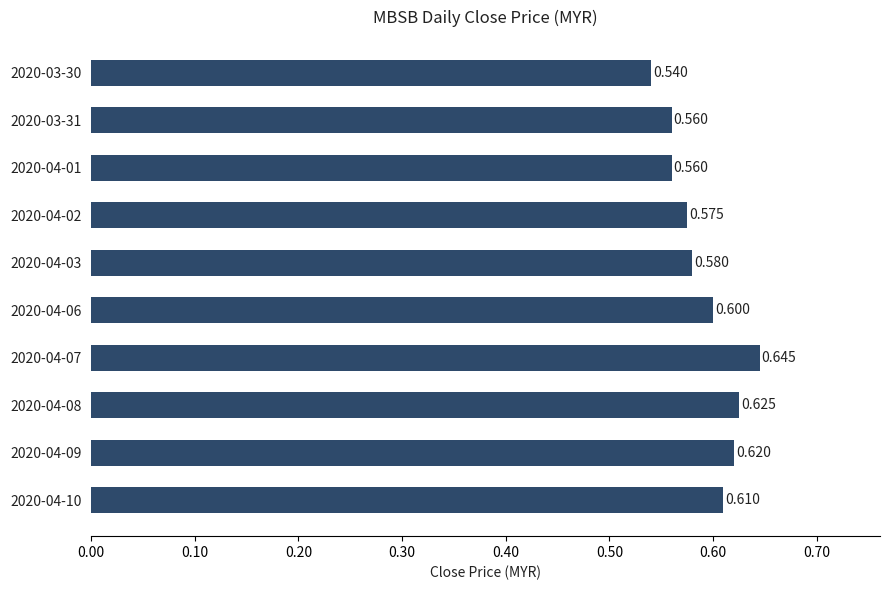

Are the bars horizontal?

Yes